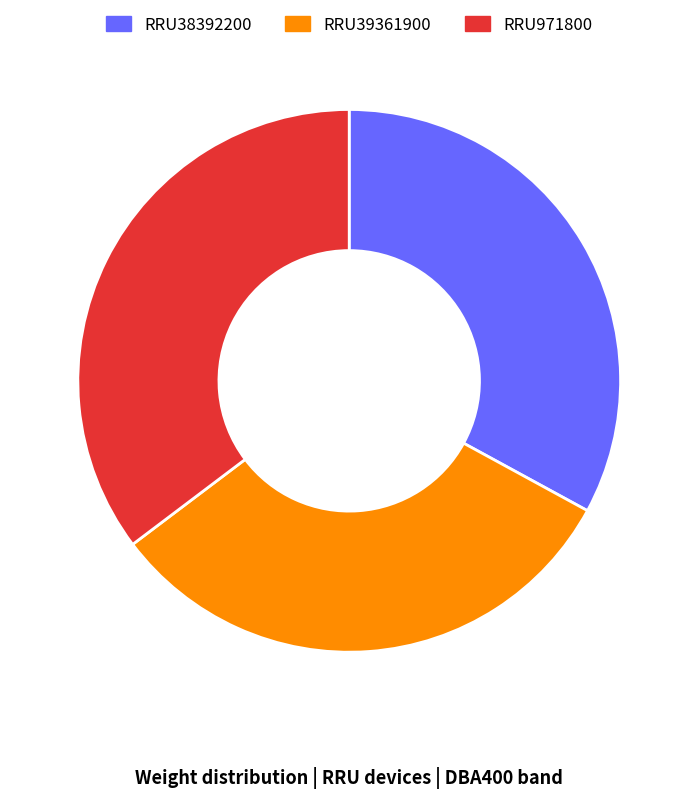

Do RRU38392200 and RRU971800 together represent more than half of the pie?

Yes